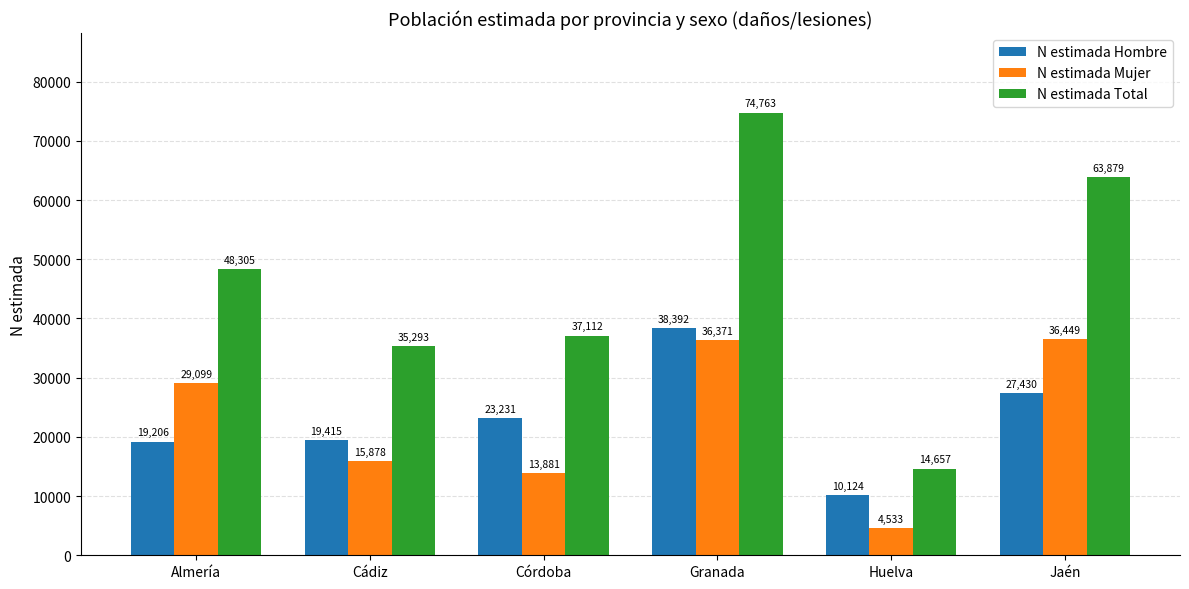

The value of N estimada Mujer at Córdoba is 20635. True or false?

False